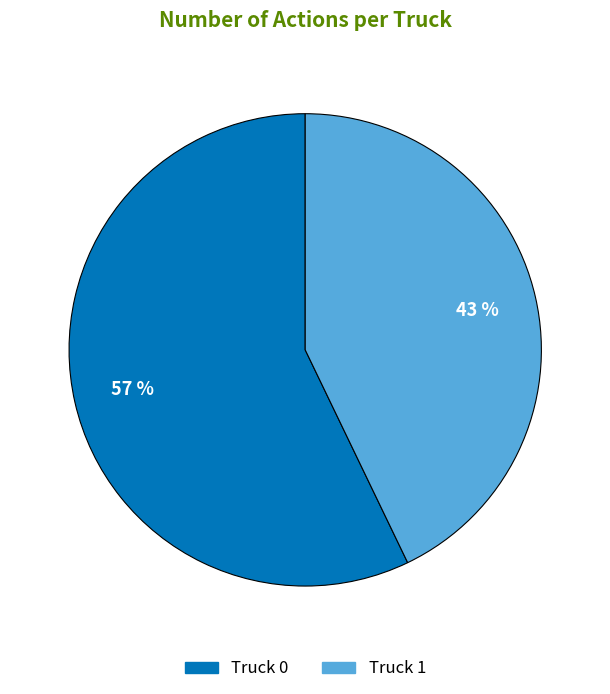

Which category has the biggest portion of the pie?

Truck 0